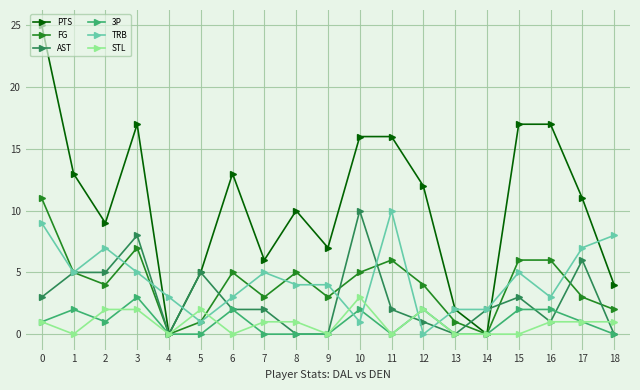

At how many categories does at least one series exceed 0?

19